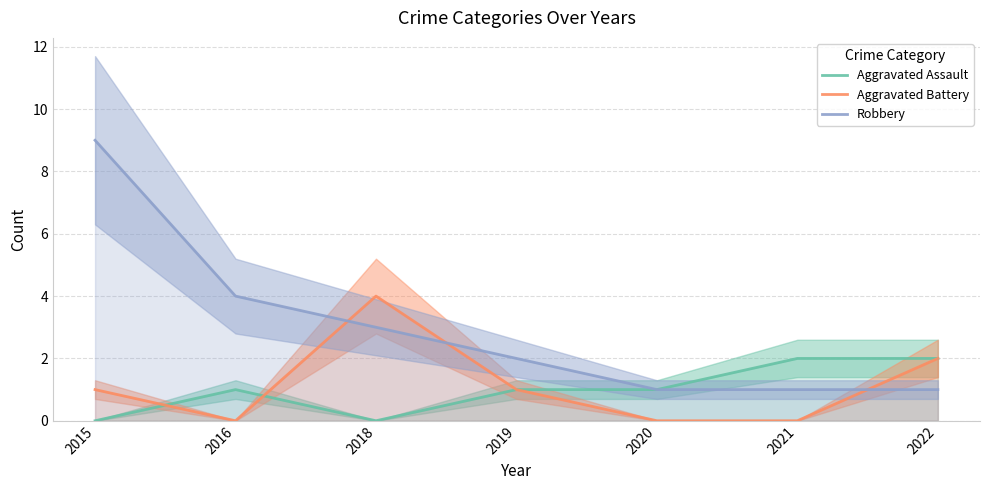

How many categories are shown in the chart?

7